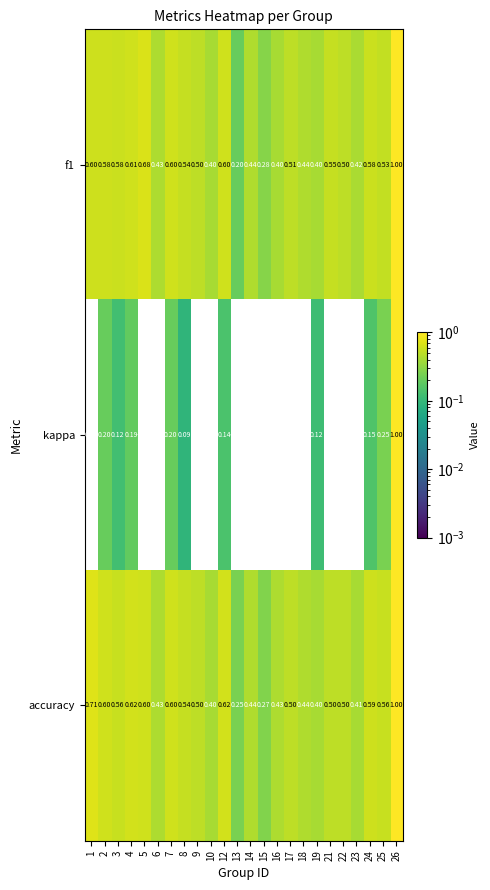

Which series has the largest range (max minus min)?

kappa